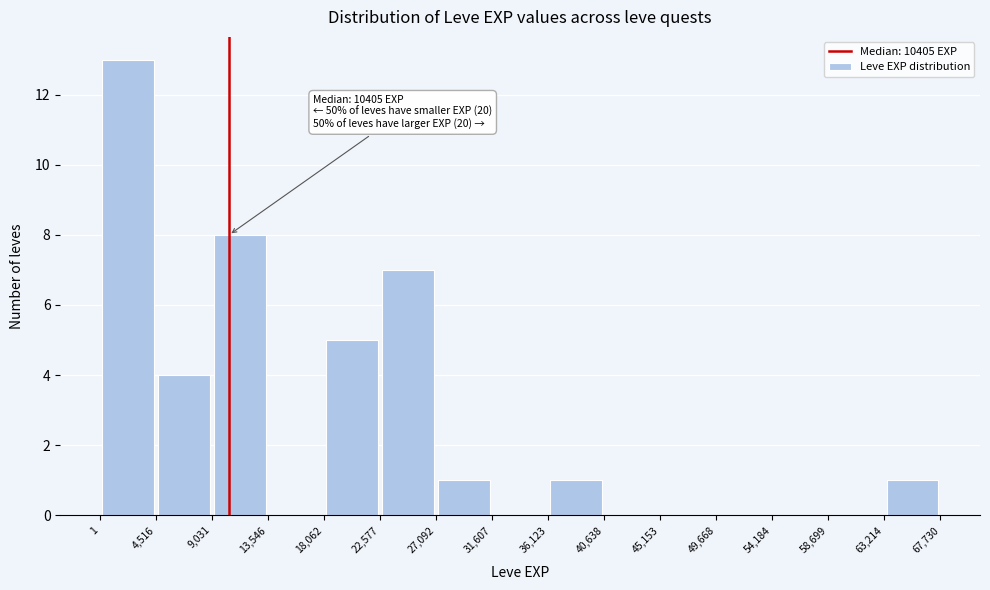

Over which range of the x-axis is the bar tallest?

1 to 4,516